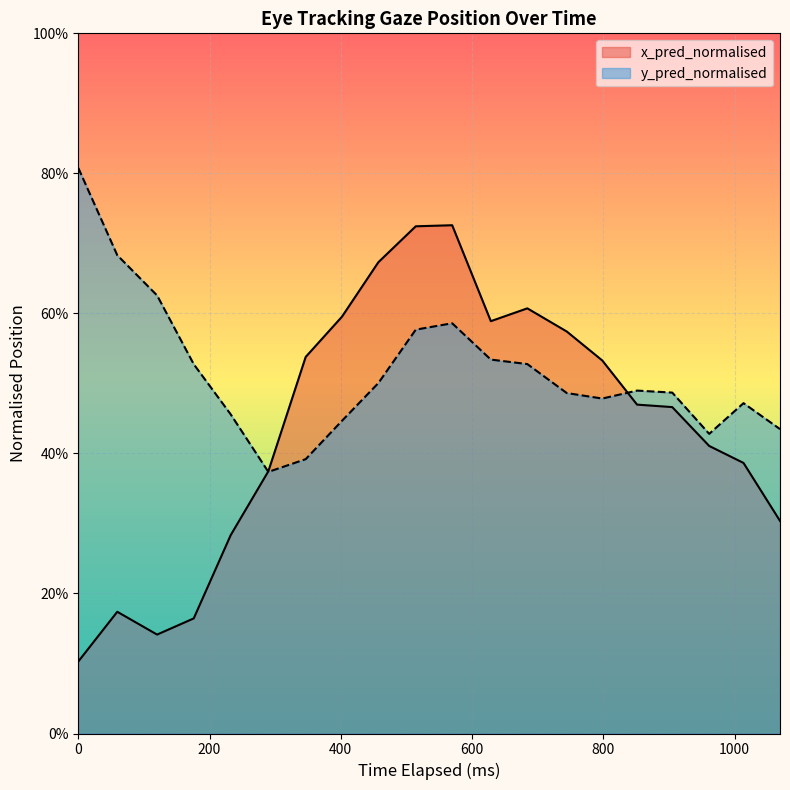

What is the highest value of the y_pred_normalised series?

0.8